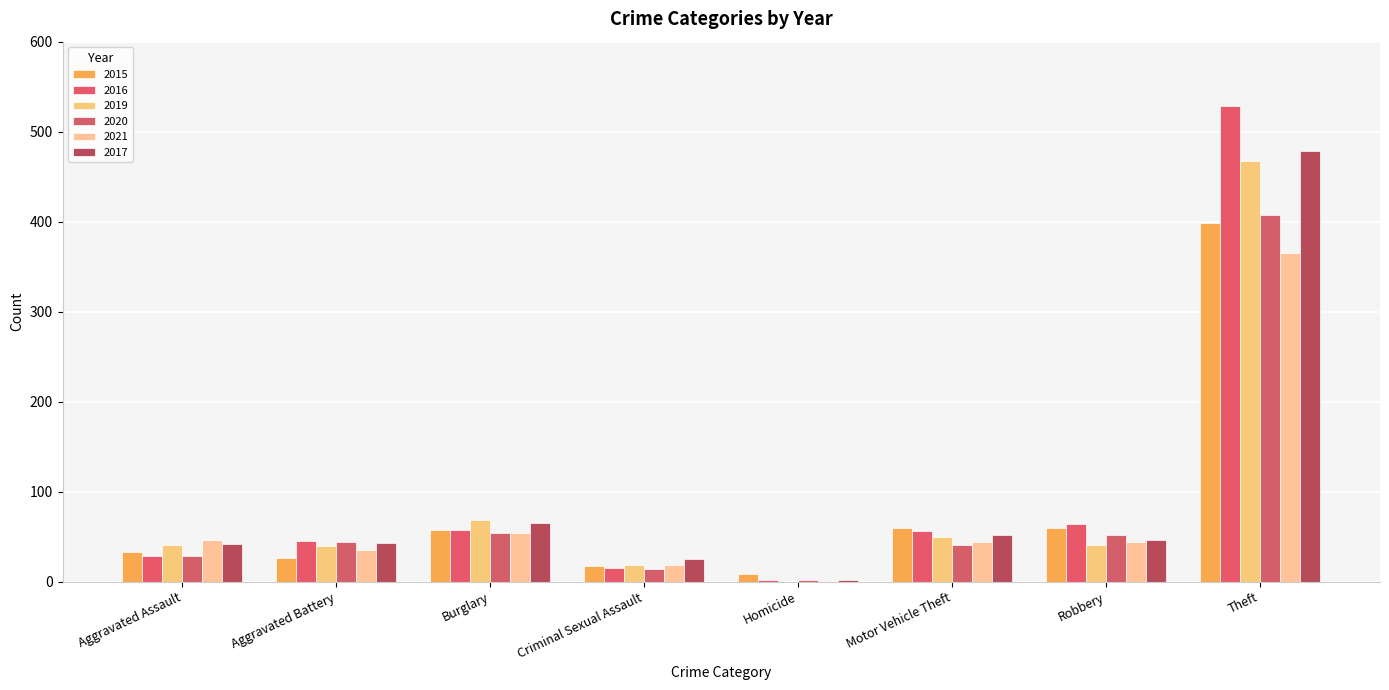

What is the total value across all series at Homicide?

15